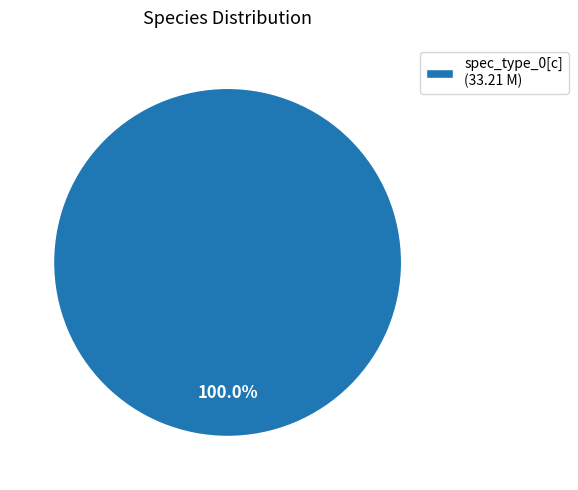

Does any single category account for the majority?

Yes